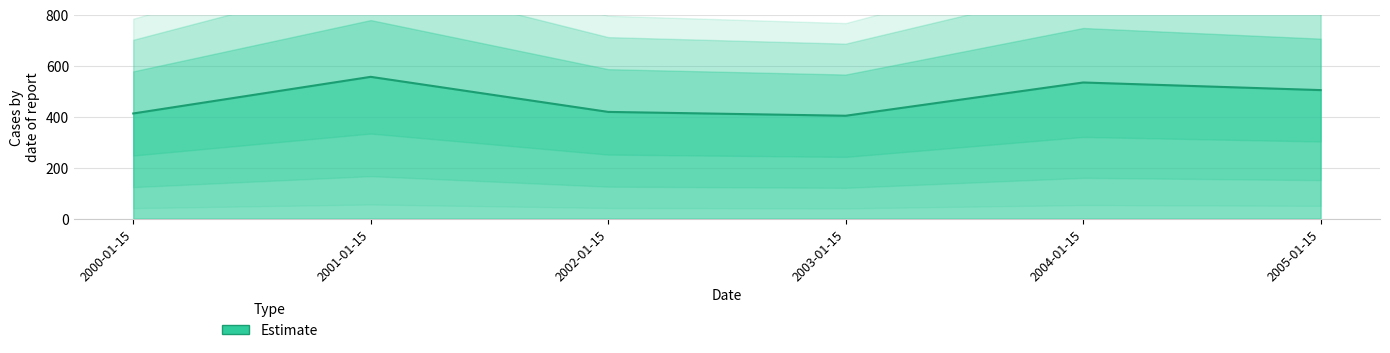

What is the ratio of the value at 2005-01-15 to the value at 2000-01-15?

1.2